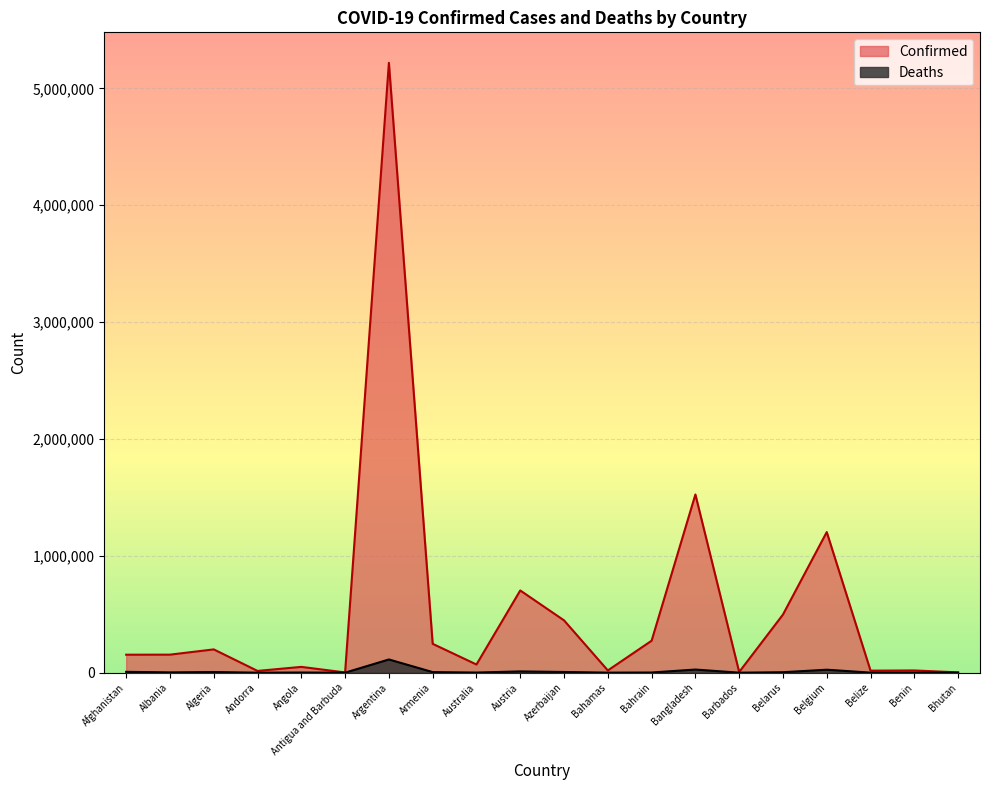

How many lines are shown in the chart?

2